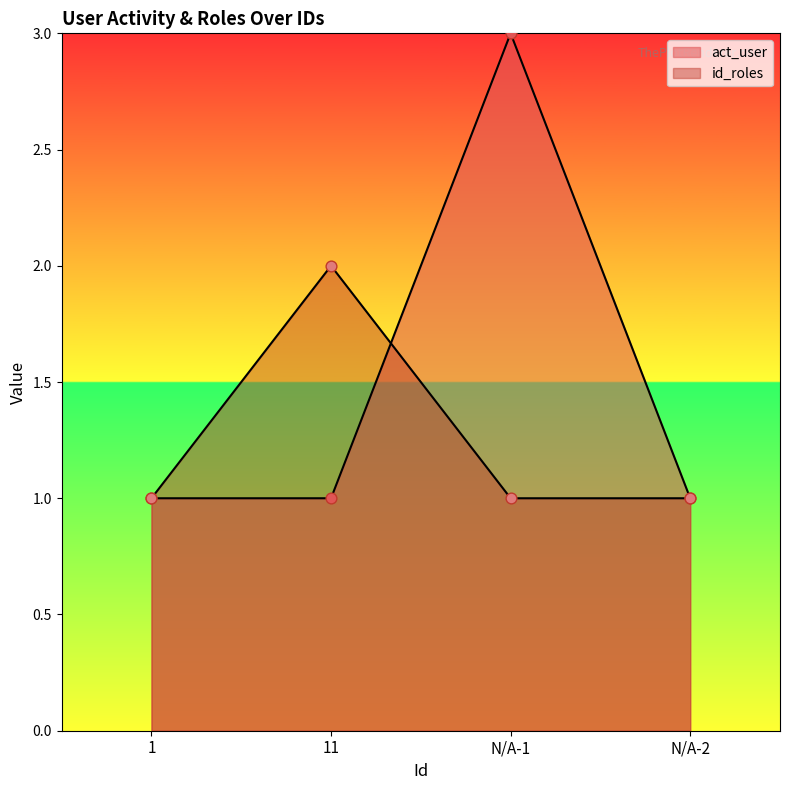

At how many categories does at least one series exceed 2?

1